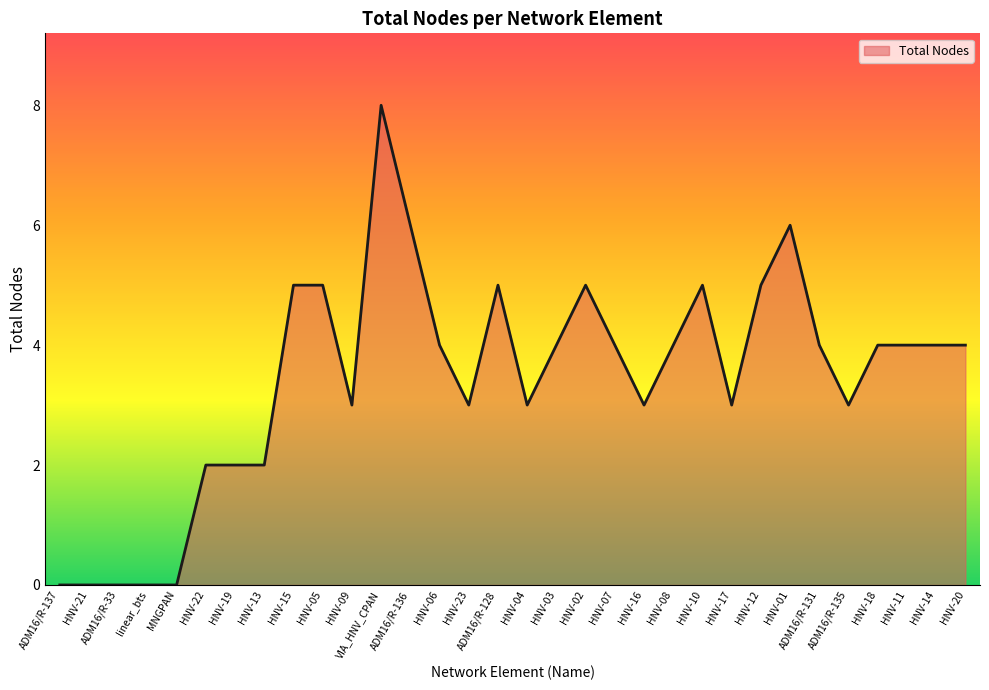

Which category has the highest value across all series?

VIA_HNV_CPAN